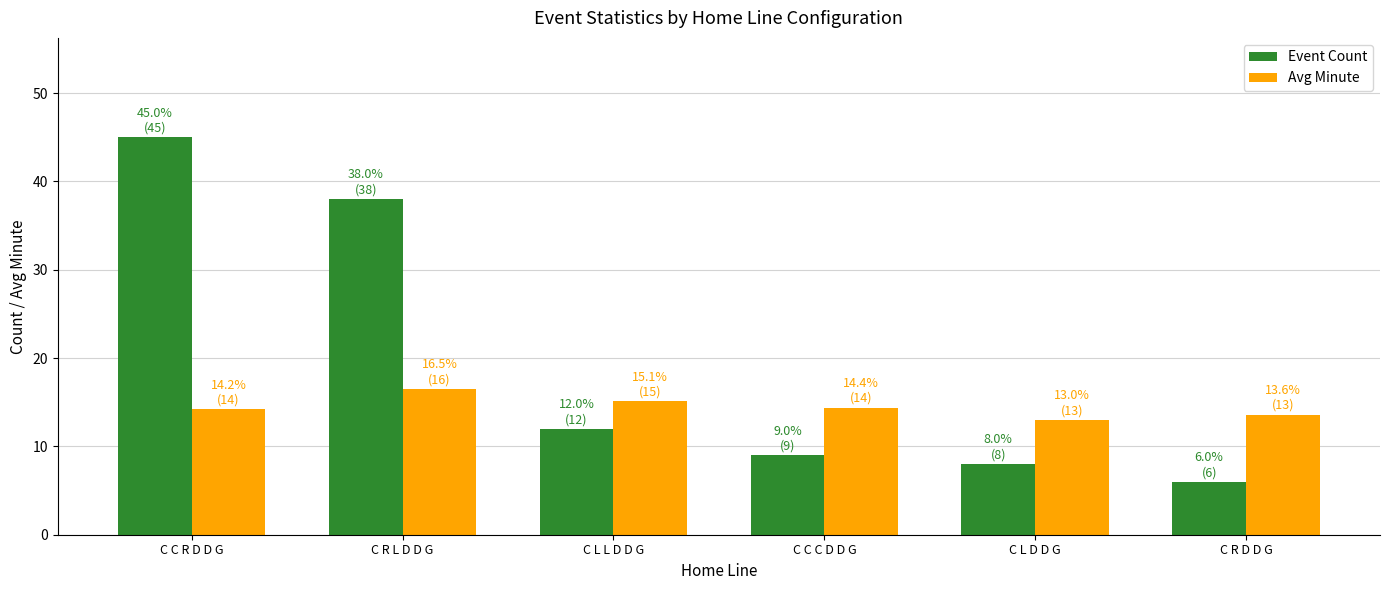

Count the number of categories in the chart.

6